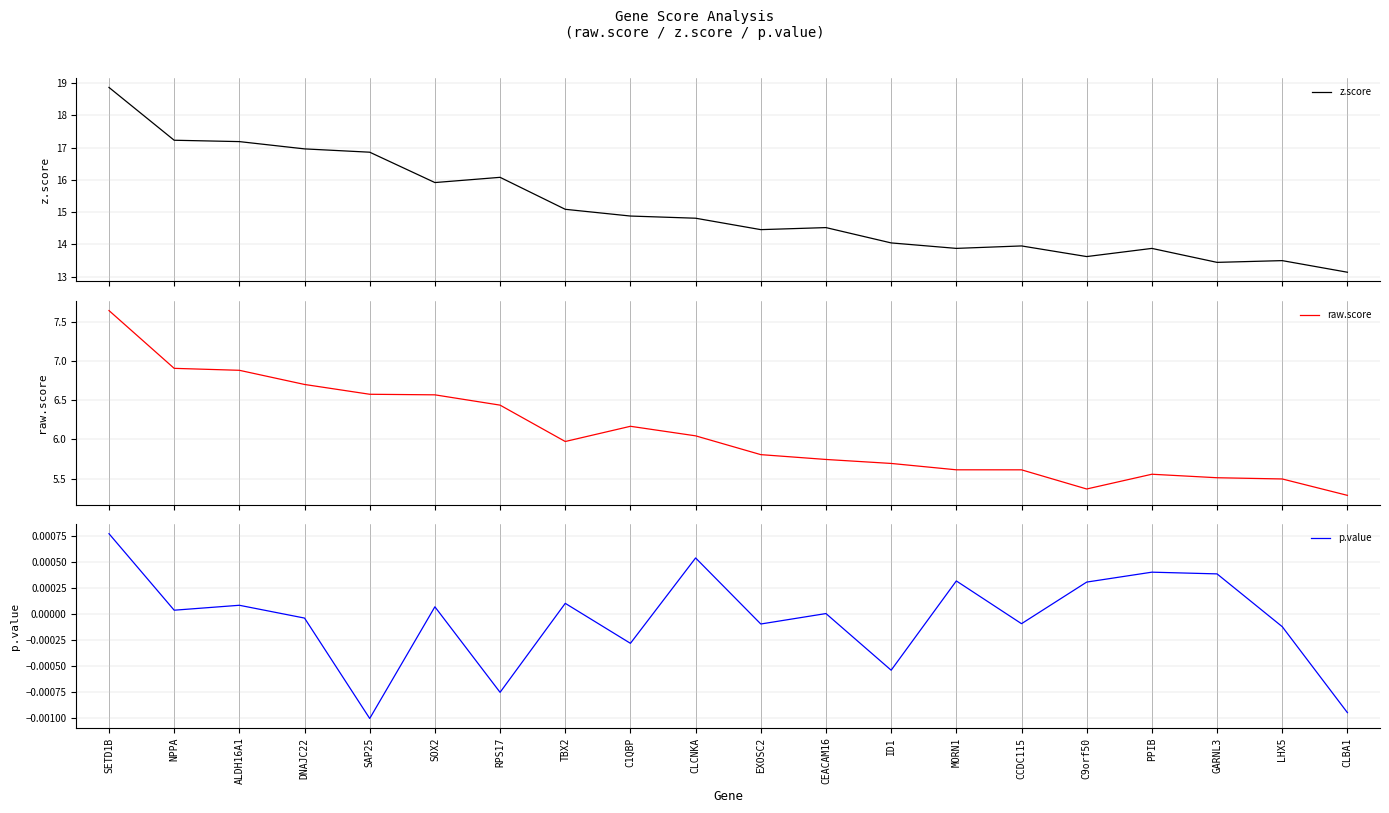

Reading left to right, list all the values displayed in this chart.

z.score: SETD1B=18.9	NPPA=17.2	ALDH16A1=17.2	DNAJC22=17.0	SAP25=16.9	SOX2=15.9	RPS17=16.1	TBX2=15.1	C1QBP=14.9	CLCNKA=14.8	EXOSC2=14.5	CEACAM16=14.5	ID1=14.0	MORN1=13.9	CCDC115=14.0	C9orf50=13.6	PPIB=13.9	GARNL3=13.4	LHX5=13.5	CLBA1=13.1
raw.score: SETD1B=7.6	NPPA=6.9	ALDH16A1=6.9	DNAJC22=6.7	SAP25=6.6	SOX2=6.6	RPS17=6.4	TBX2=6.0	C1QBP=6.2	CLCNKA=6.0	EXOSC2=5.8	CEACAM16=5.7	ID1=5.7	MORN1=5.6	CCDC115=5.6	C9orf50=5.4	PPIB=5.6	GARNL3=5.5	LHX5=5.5	CLBA1=5.3
p.value: SETD1B=0.0	NPPA=0.0	ALDH16A1=0.0	DNAJC22=-0.0	SAP25=-0.0	SOX2=0.0	RPS17=-0.0	TBX2=0.0	C1QBP=-0.0	CLCNKA=0.0	EXOSC2=-0.0	CEACAM16=0.0	ID1=-0.0	MORN1=0.0	CCDC115=-0.0	C9orf50=0.0	PPIB=0.0	GARNL3=0.0	LHX5=-0.0	CLBA1=-0.0